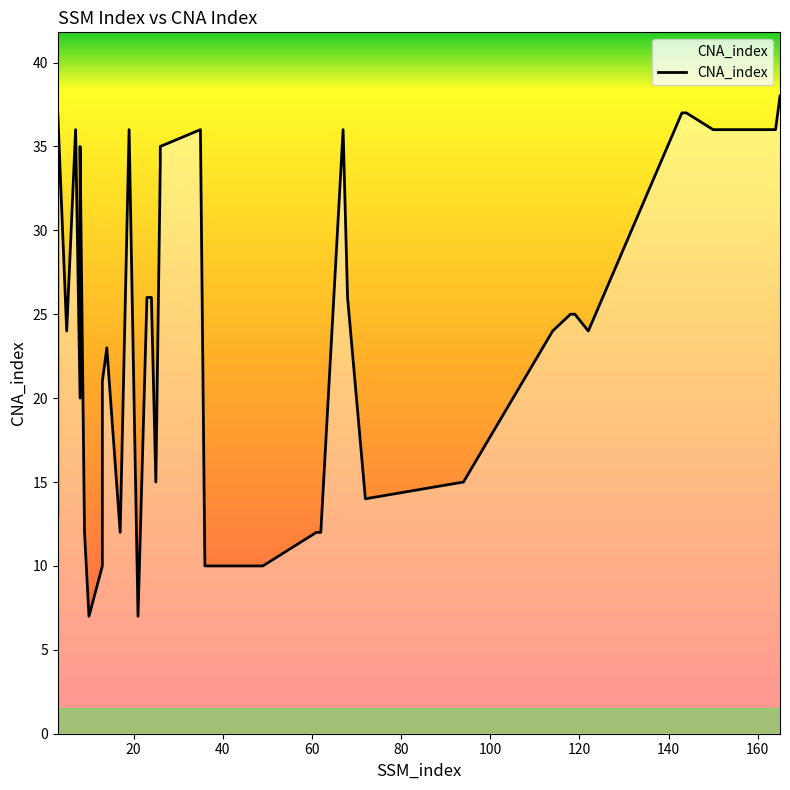

True or false: the data shows 25 at 119.

True